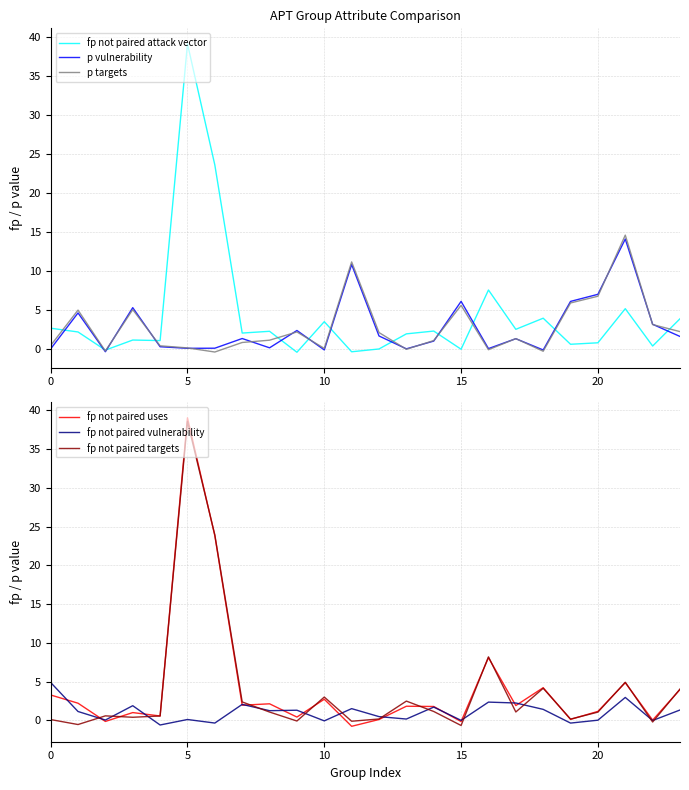

How many positive values does the fp not paired uses series have?

21